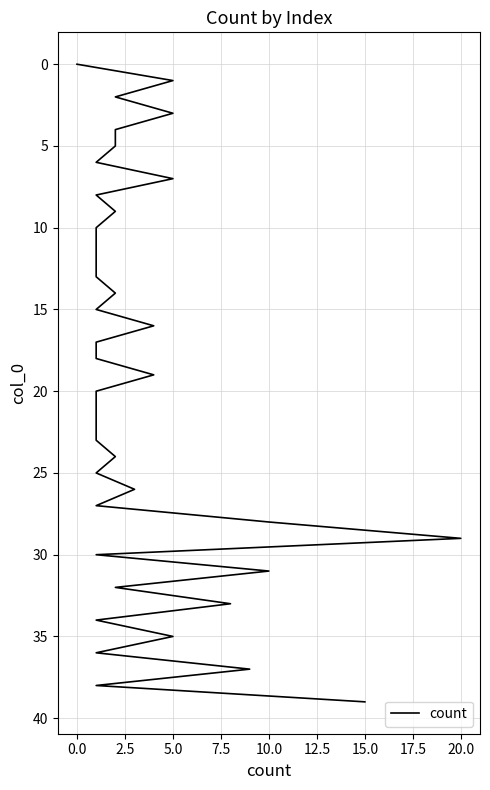

True or false: the data shows 16 at 11.

False